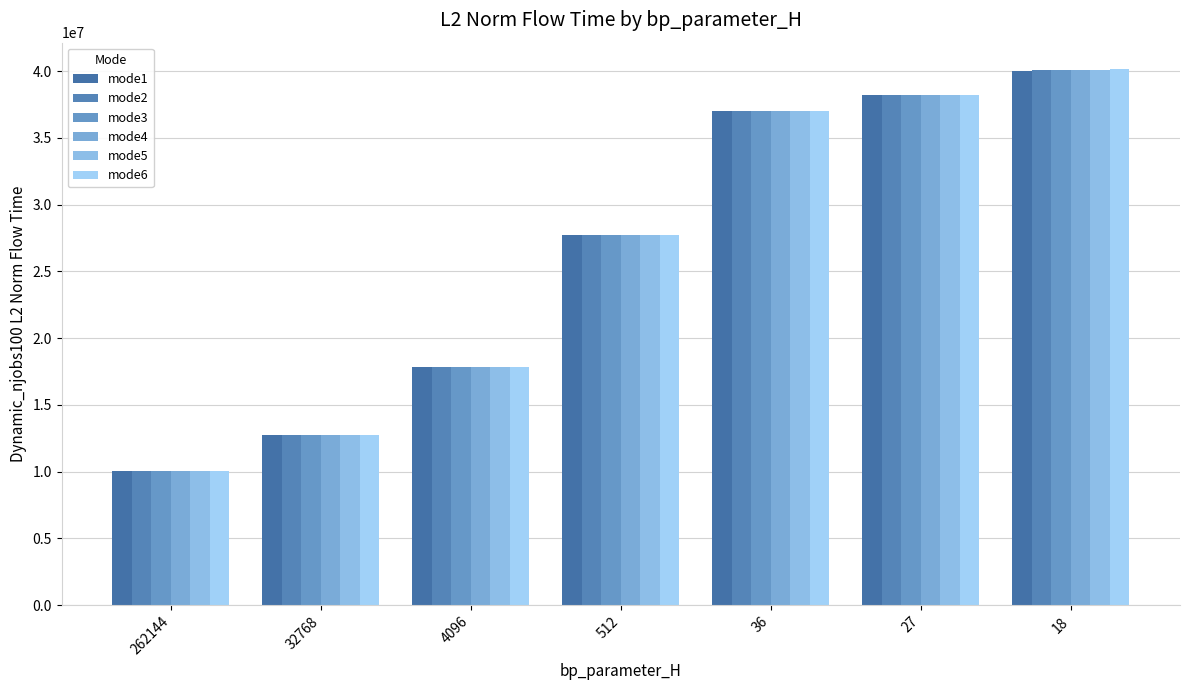

What is the lowest value of the mode3 series?

10077367.0